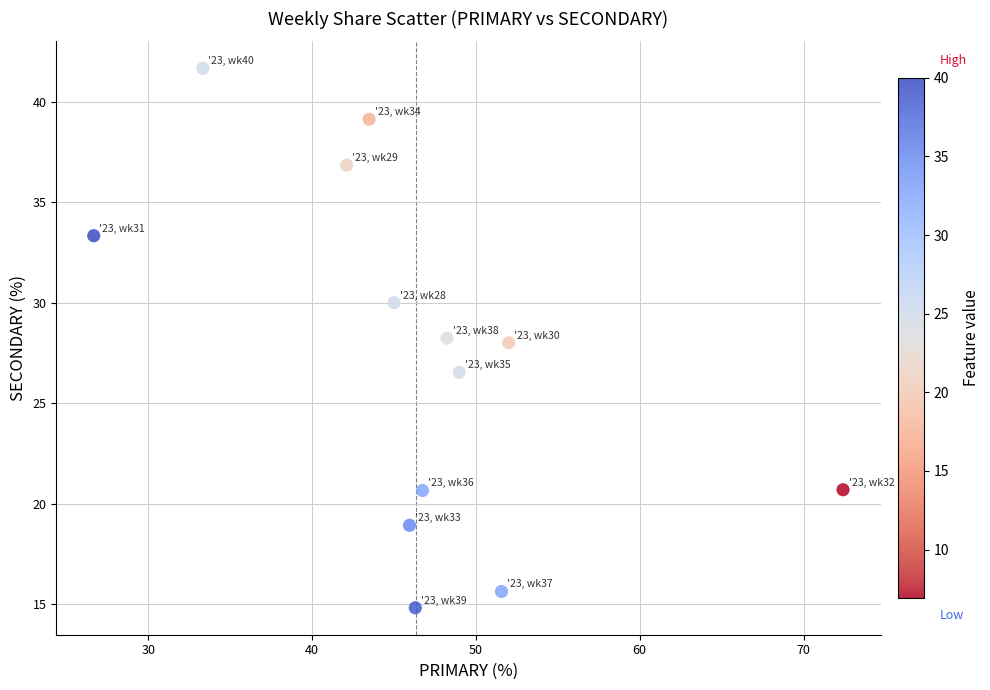

What is the range of Y values (max minus min)?

26.9